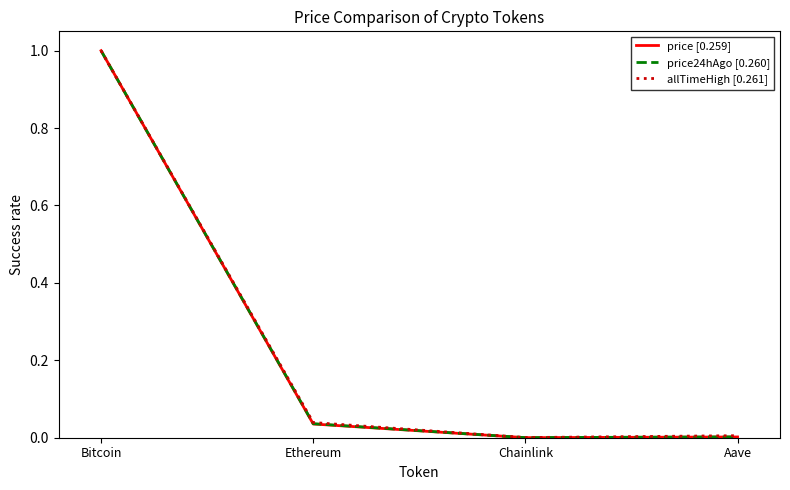

What is the highest value of the allTimeHigh [0.261] series?

1.0